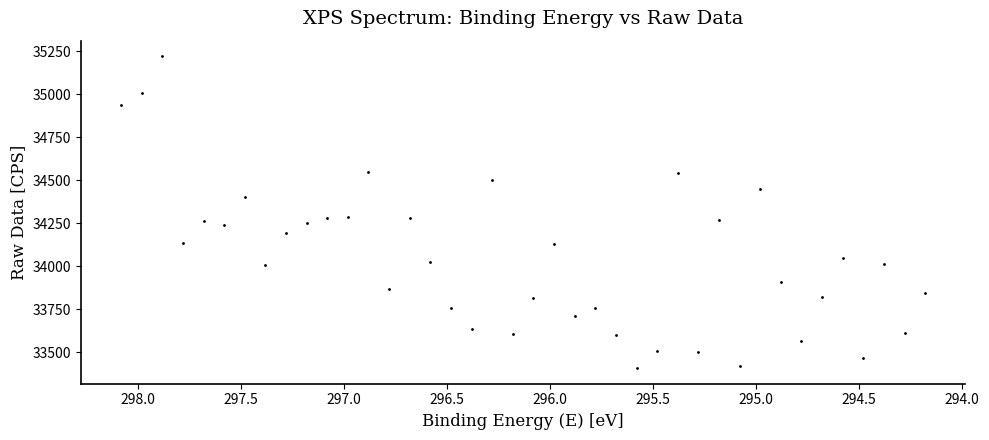

What is the range of X values (max minus min)?

3.9